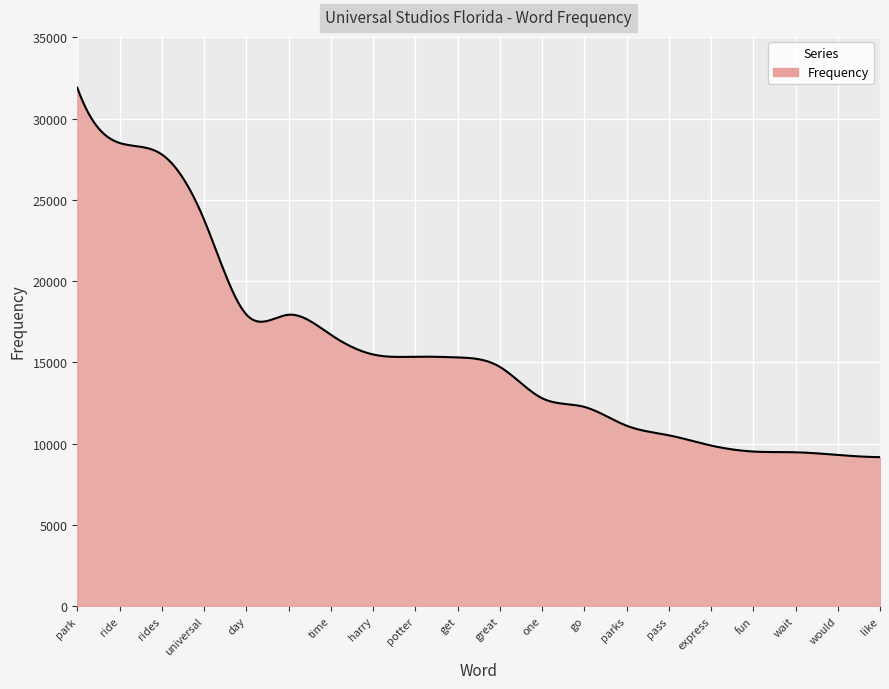

What is the minimum value shown in the chart?

9170.0